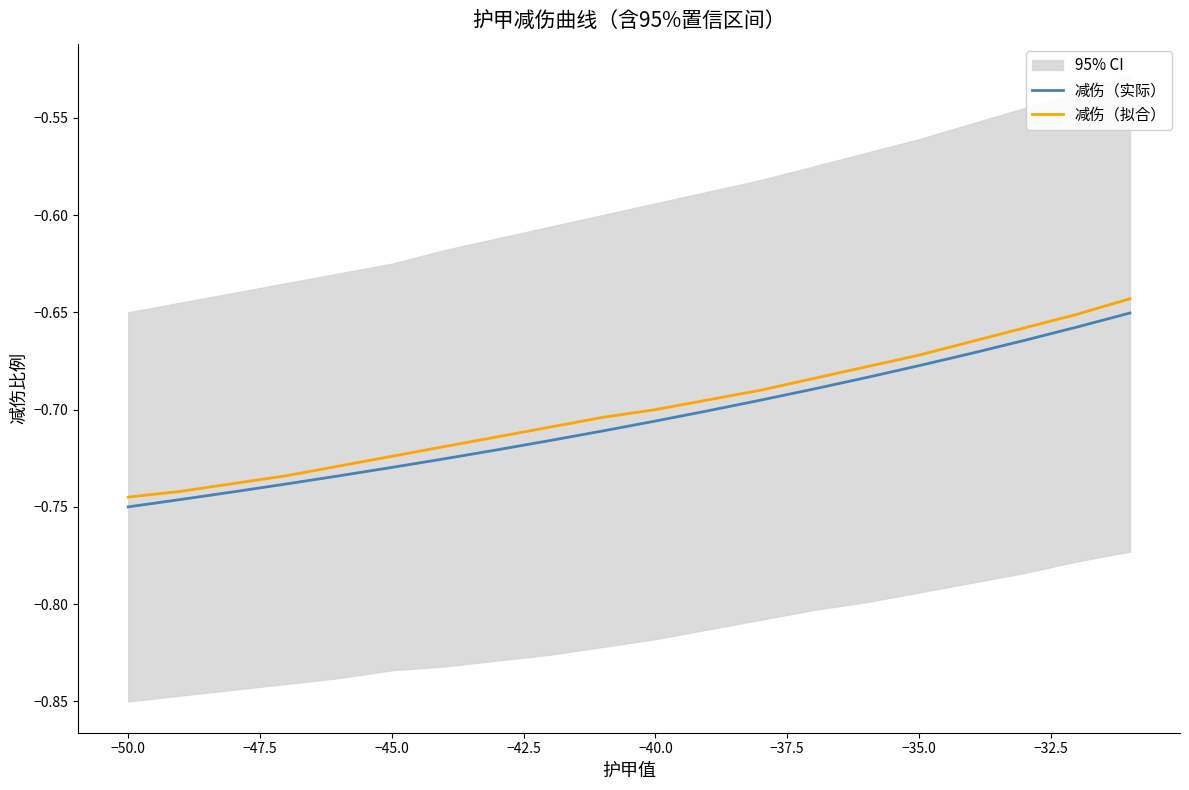

List the series in order of their peak value, lowest first.

减伤（实际）, 减伤（拟合）